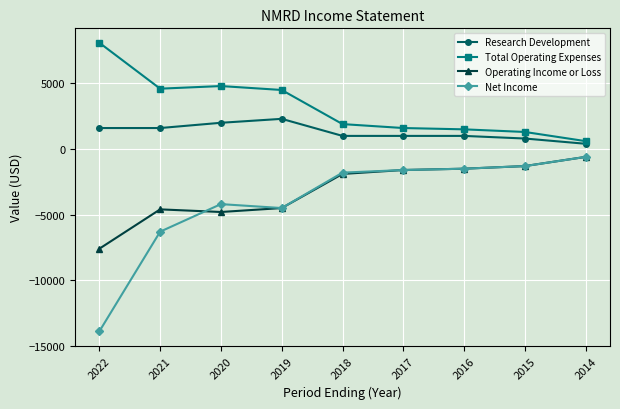

True or false: Research Development has a value of 2300 at 2019.

True